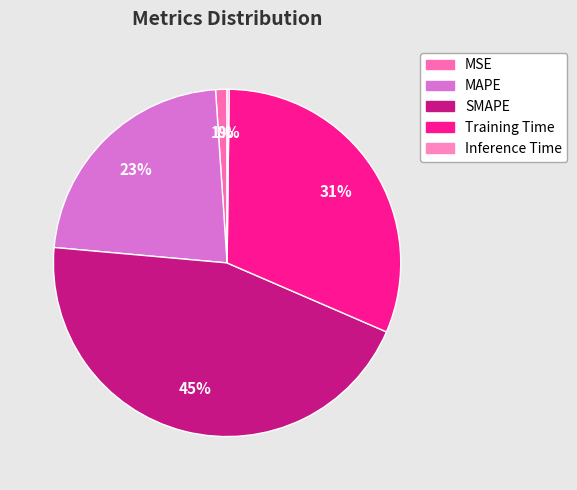

What is the total percentage of MAPE and Training Time?

53.8%